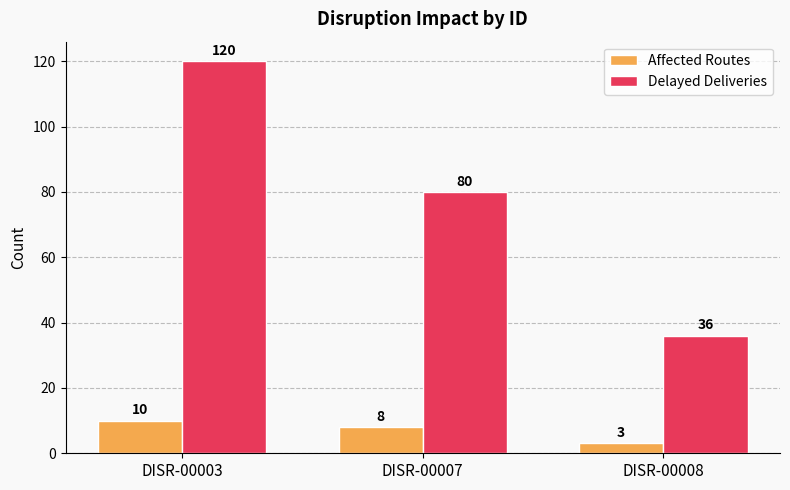

What are all the series names shown in the legend?

Affected Routes, Delayed Deliveries